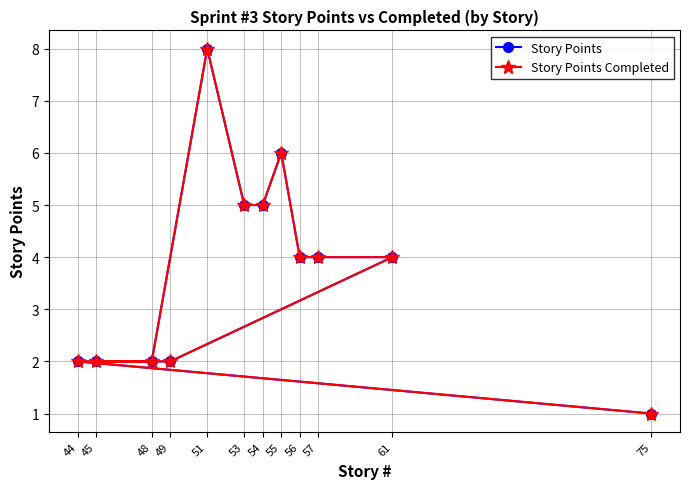

True or false: Story Points and Story Points Completed cross at least once.

False